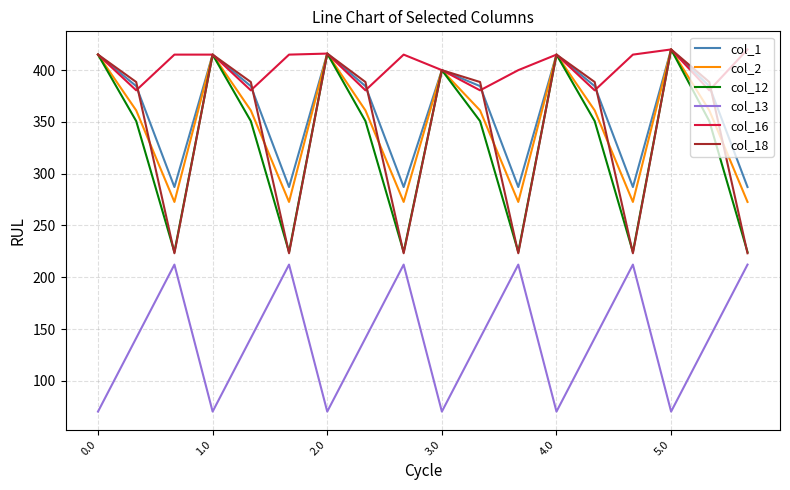

Which series has the largest total across all categories?

col_16